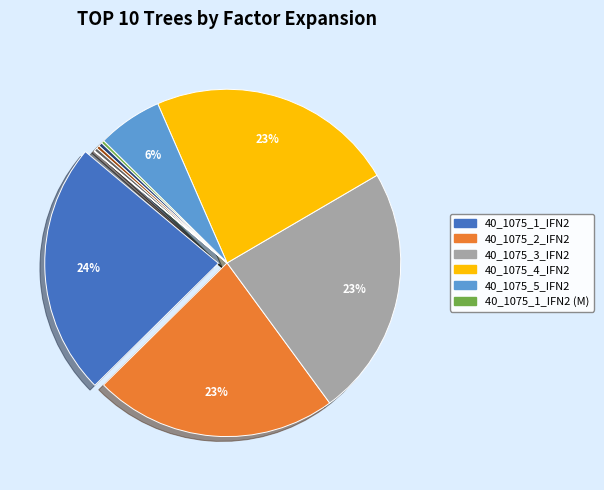

Is there any slice that represents more than half of the pie?

No